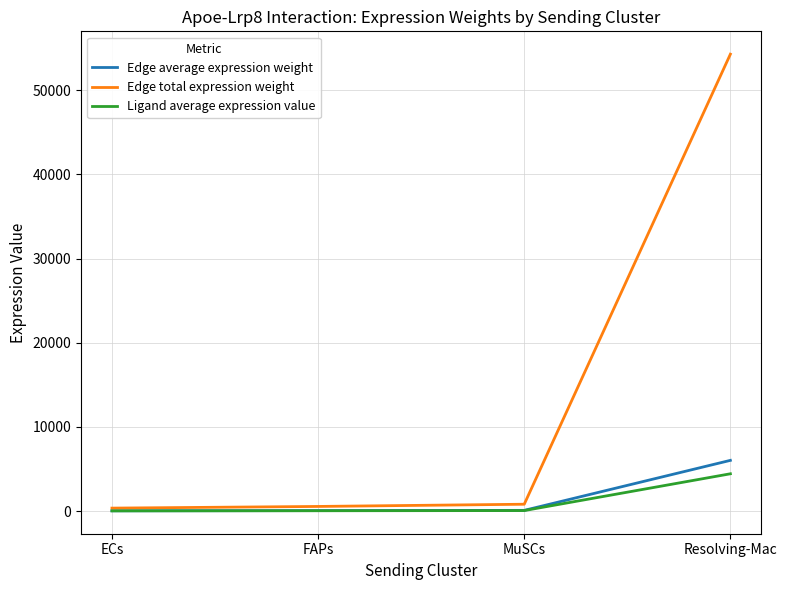

What are all the series names shown in the legend?

Edge average expression weight, Edge total expression weight, Ligand average expression value